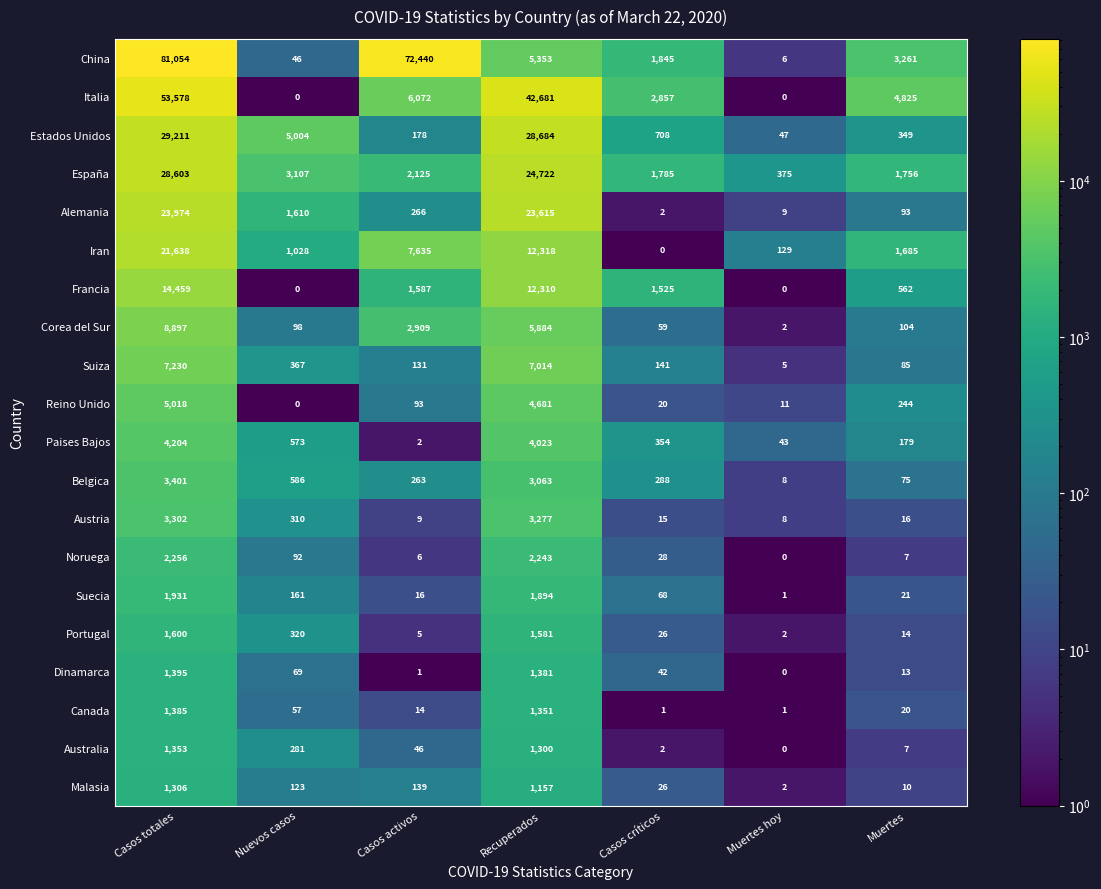

At which category is the sum across all series the highest?

Casos totales